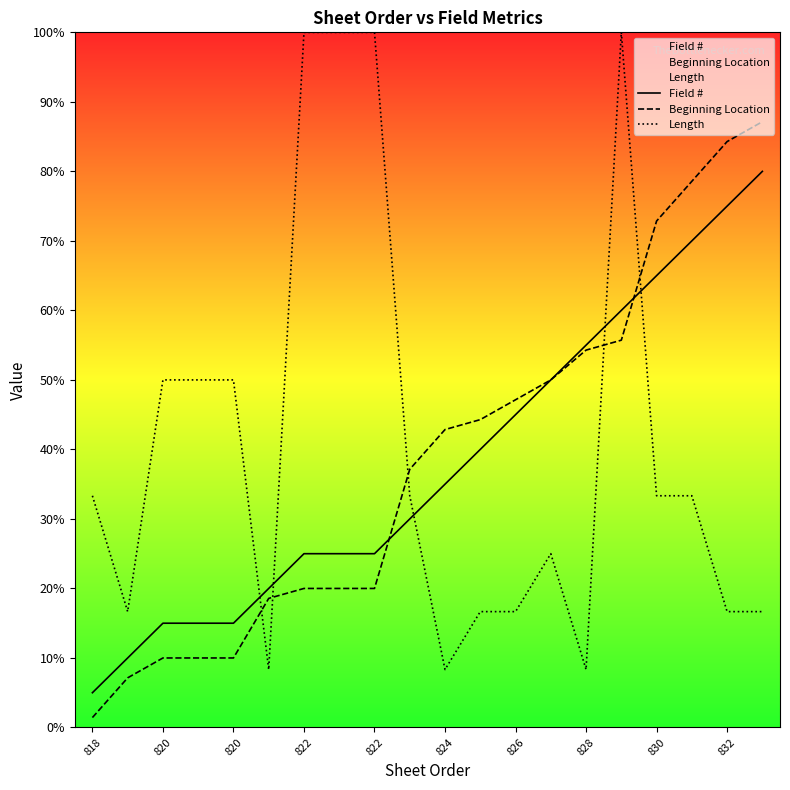

Is it true that Beginning Location equals 124.0 at 17?

False